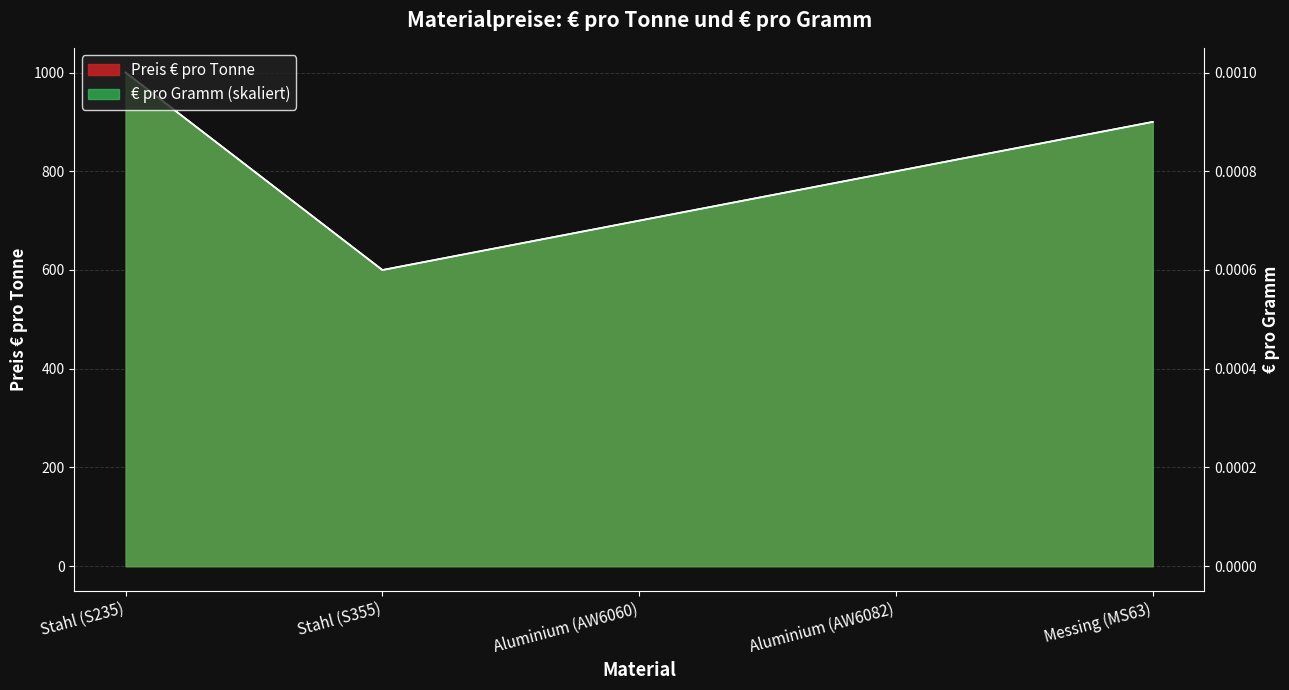

Is it true that € pro Gramm equals 600 at Stahl (S355)?

True